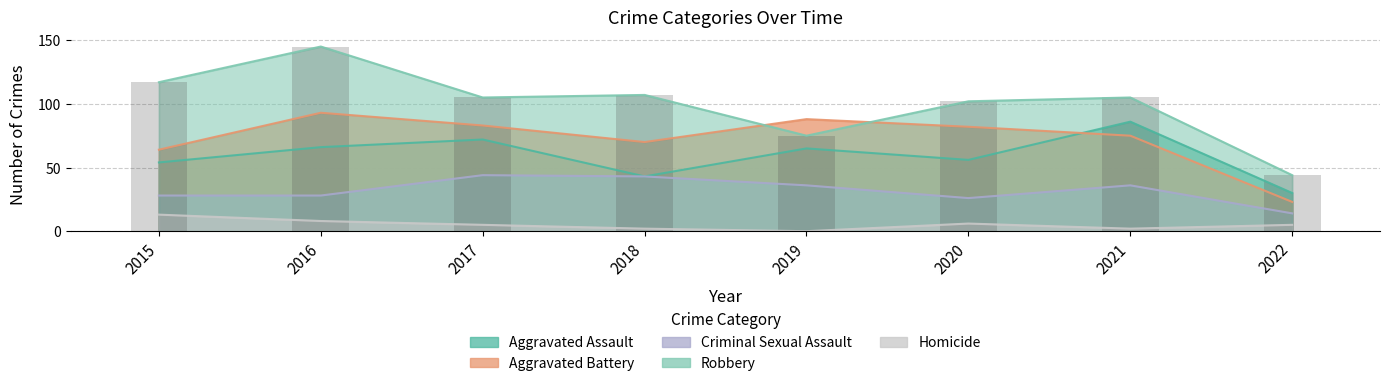

At 2018, list the series in order from largest to smallest.

Robbery, Aggravated Battery, Aggravated Assault, Criminal Sexual Assault, Homicide